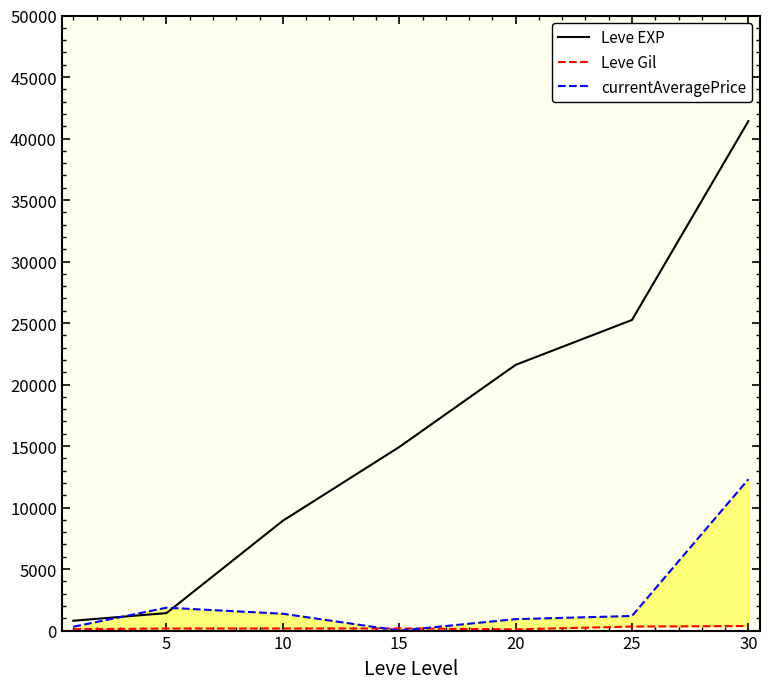

What is the sum of all Leve EXP values?

114330